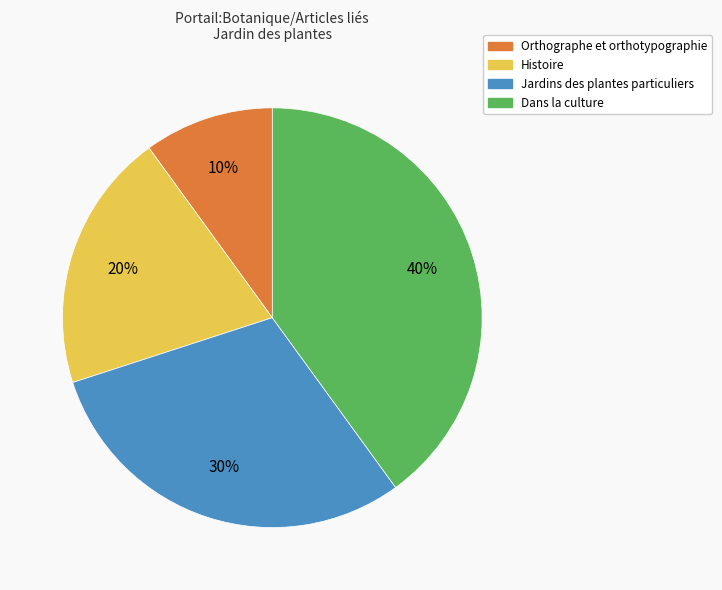

Rank the categories by value from lowest to highest.

Orthographe et orthotypographie, Histoire, Jardins des plantes particuliers, Dans la culture